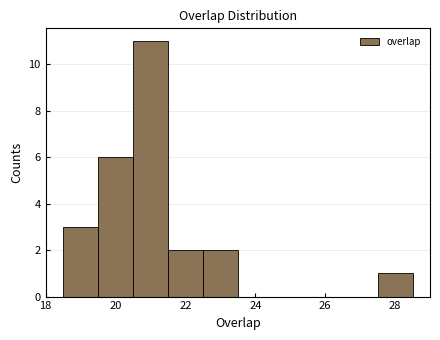

What is the height of the bar covering 19.5 to 20.5 on the x-axis? Neither the bar edges nor the heights are printed on the chart, so give them approximately, as read against the axes.

6